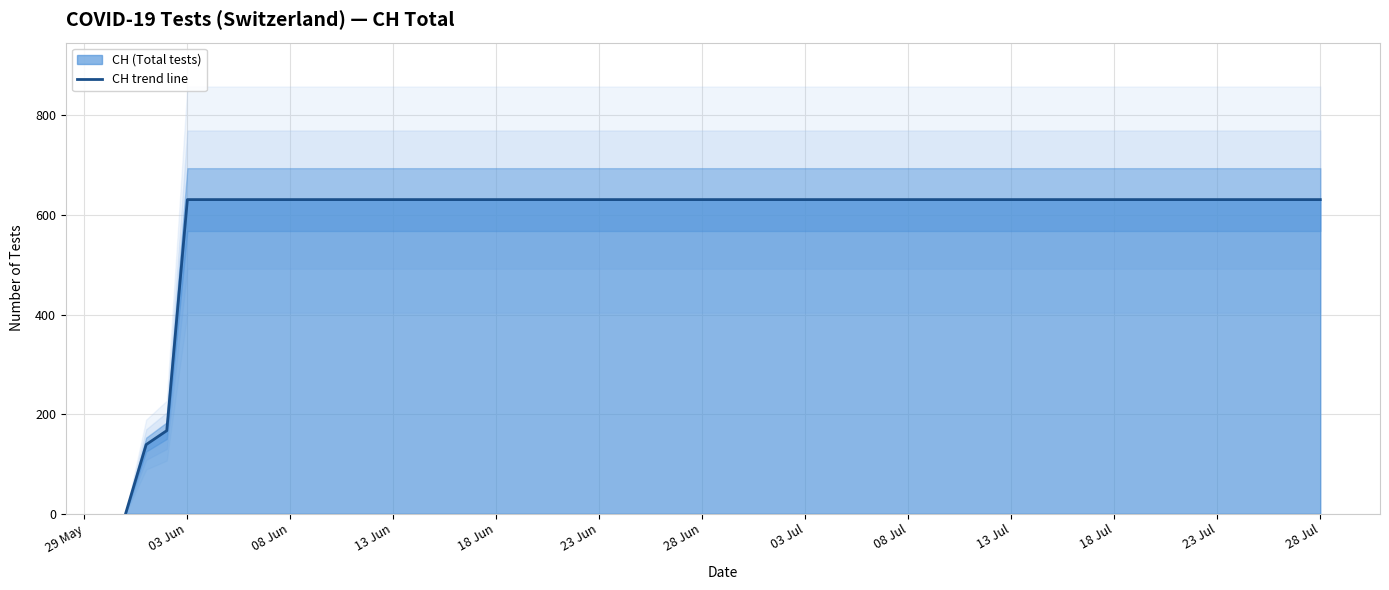

What is the value of the 21st point from the left?

631